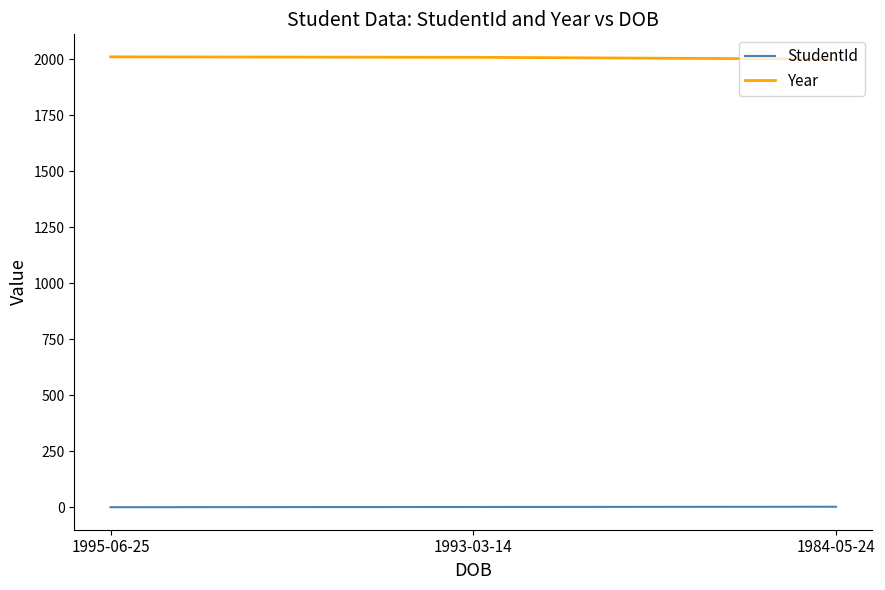

Which series has the largest total across all categories?

Year